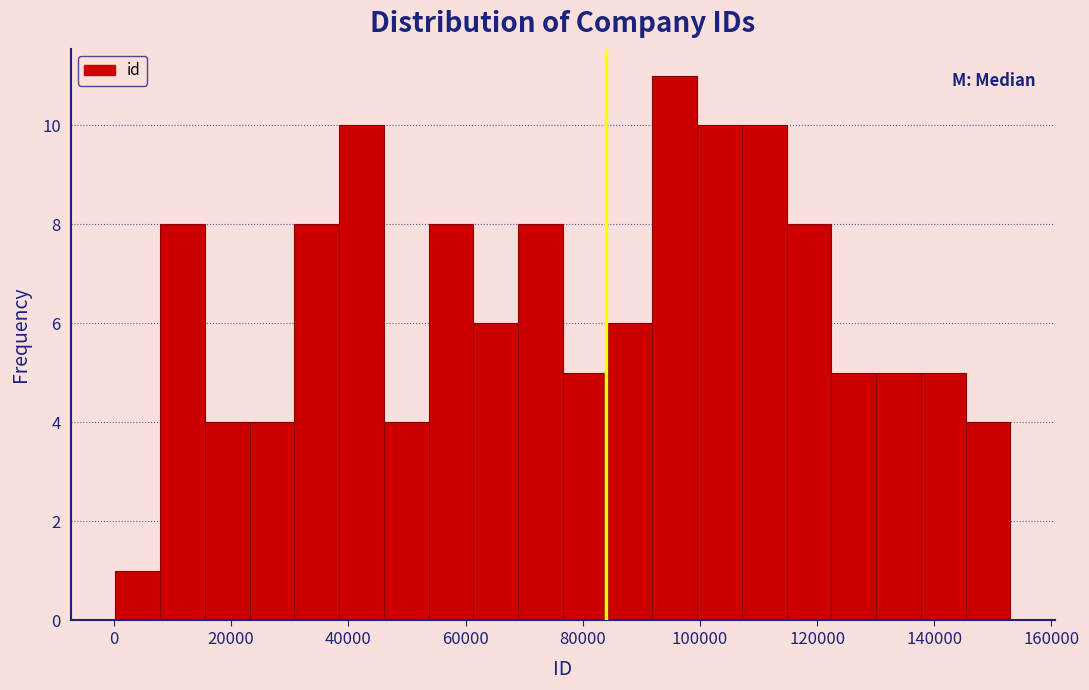

Around what value on the x-axis is the tallest bar? Give the approximate position of its centre, as read against the axis.

96000